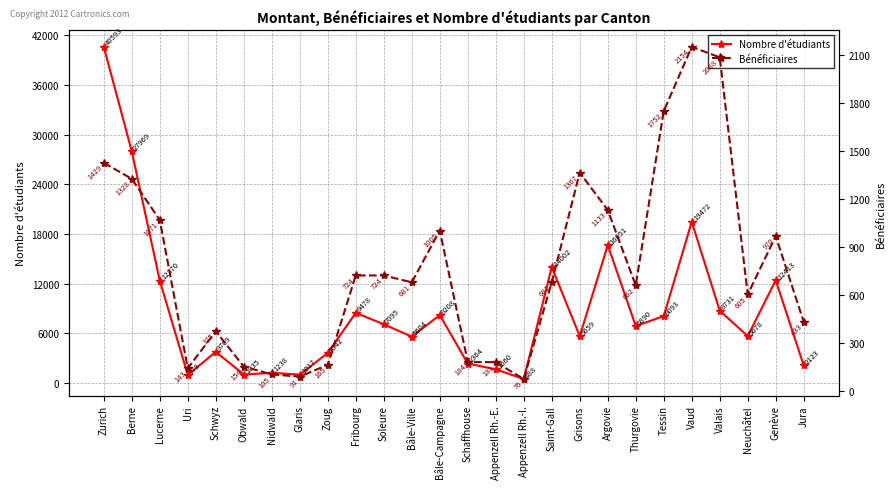

What is the difference between the highest and lowest values at Thurgovie?

6228